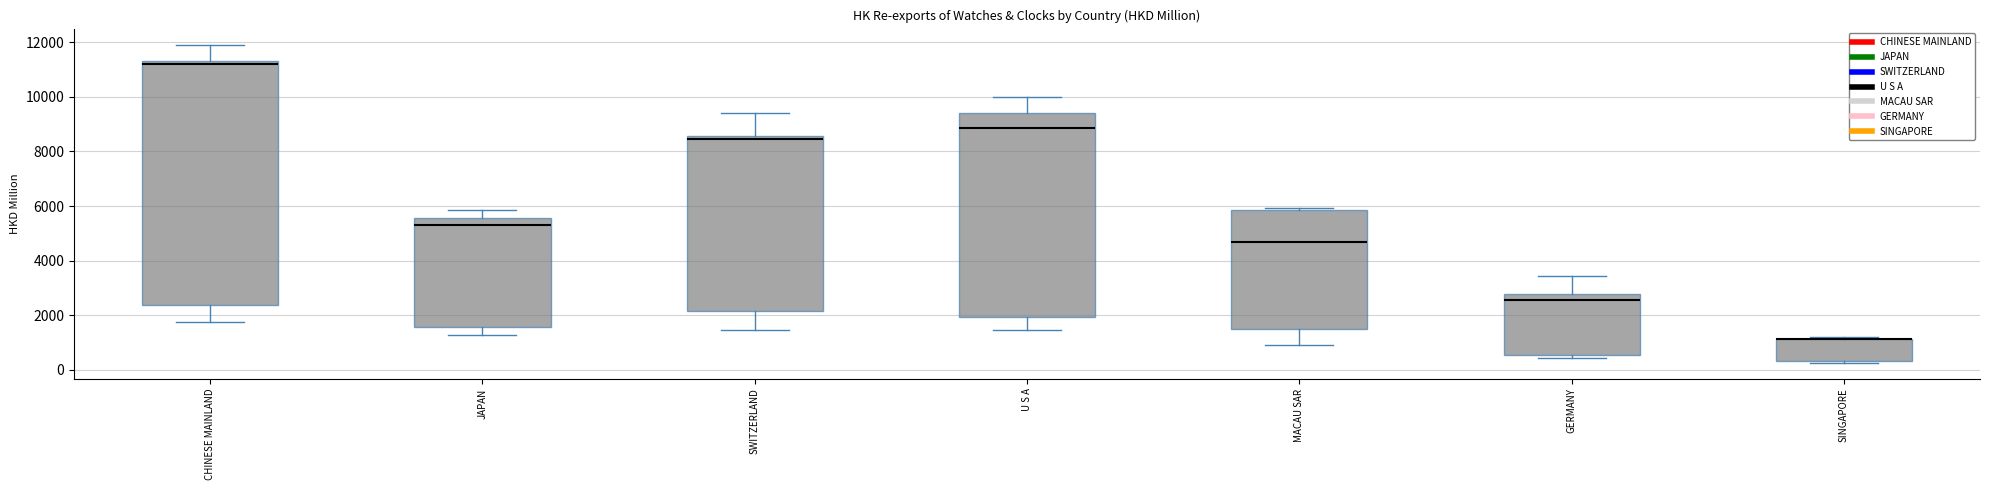

Reading left to right, read every box against the y-axis: the position of its median line, the range the box covers, and the ends of its whiskers. The values are not printed on the chart, so give them approximately, as read against the axis.

CHINESE MAINLAND: median 11200, box 2400 to 11400, whiskers 1800 to 12000
JAPAN: median 5400, box 1600 to 5600, whiskers 1200 to 5800
SWITZERLAND: median 8400, box 2200 to 8600, whiskers 1400 to 9400
U S A: median 8800, box 2000 to 9400, whiskers 1400 to 10000
MACAU SAR: median 4600, box 1600 to 5800, whiskers 1000 to 6000
GERMANY: median 2600, box 600 to 2800, whiskers 400 to 3400
SINGAPORE: median 1200 (drawn on the box's upper edge), box 400 to 1200, whiskers 200 to 1200 (just above the box's upper edge)